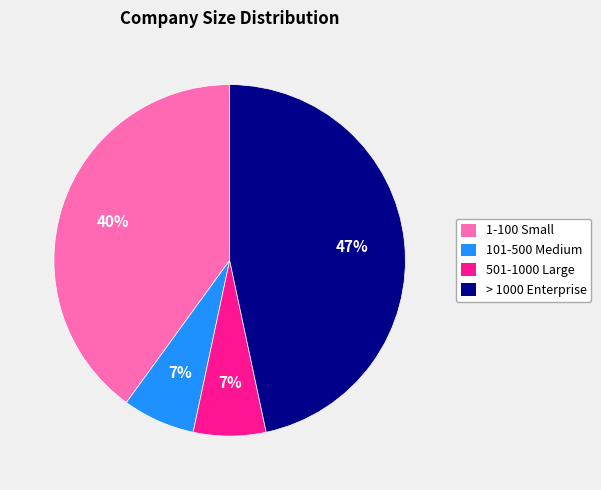

Is there any slice that represents more than half of the pie?

No